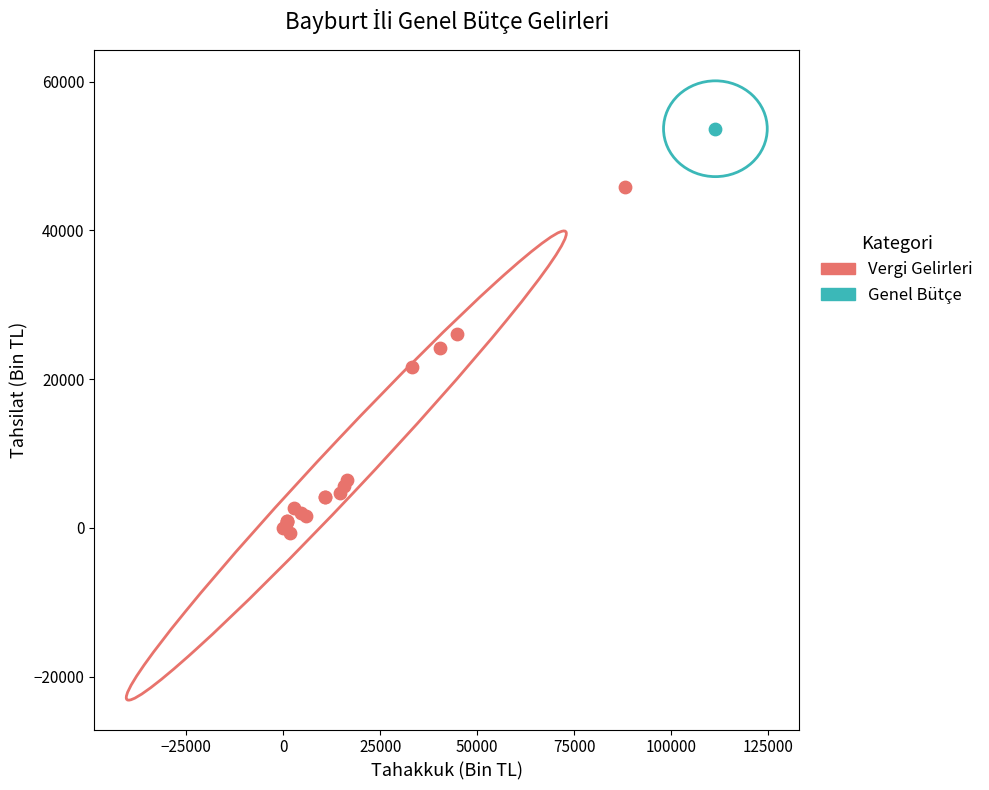

What are all the series names shown in the legend?

Vergi Gelirleri, Genel Bütçe